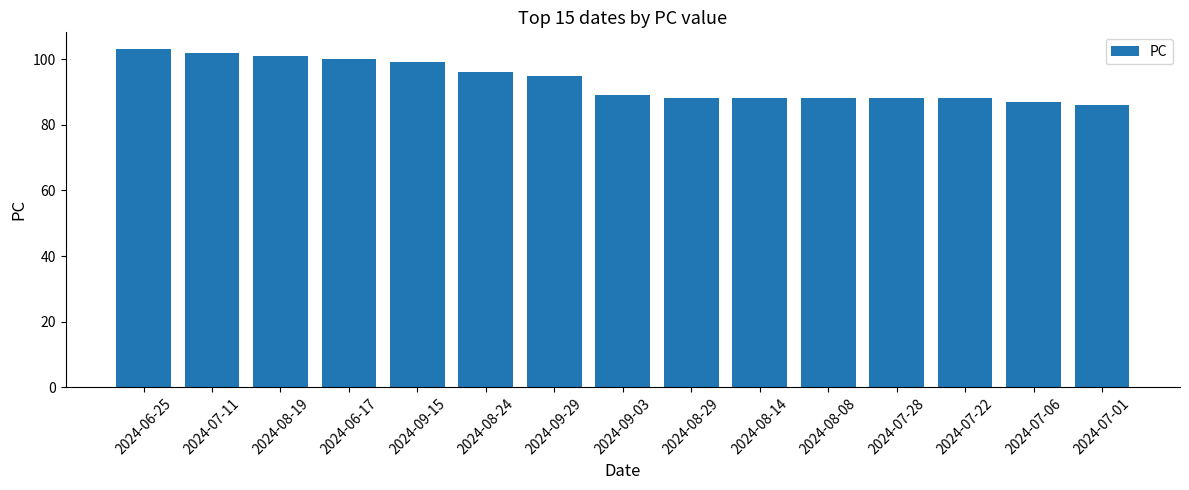

What position from the left is 2024-08-19?

3